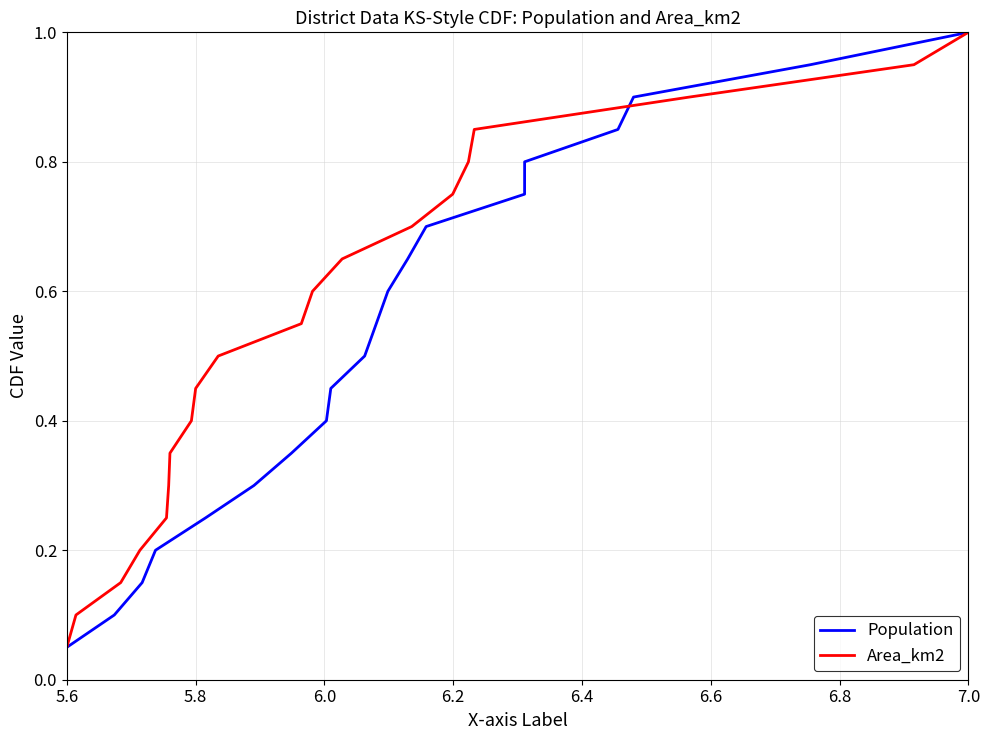

Is it true that Area_km2 equals 1.0 at 7.0?

True